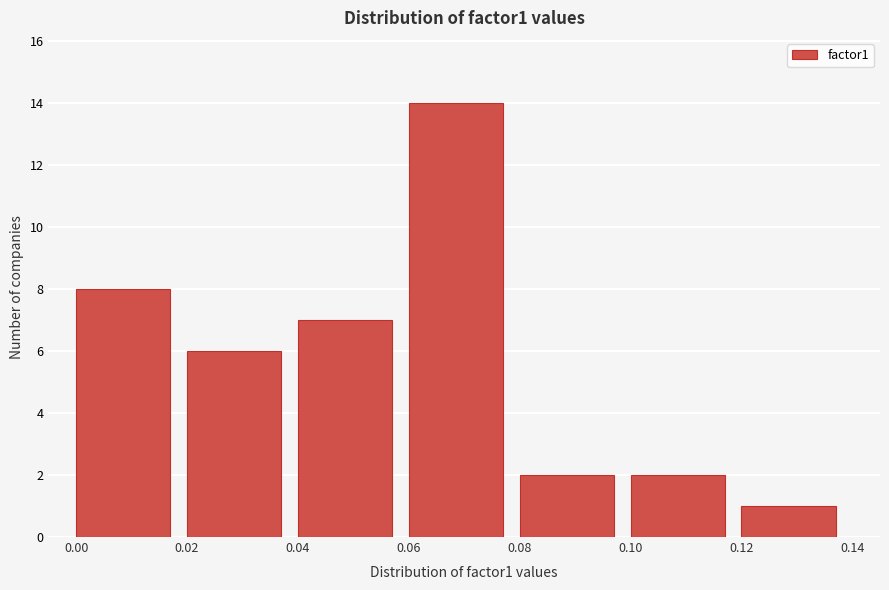

Which range on the x-axis has the tallest bar?

0.06 to 0.08